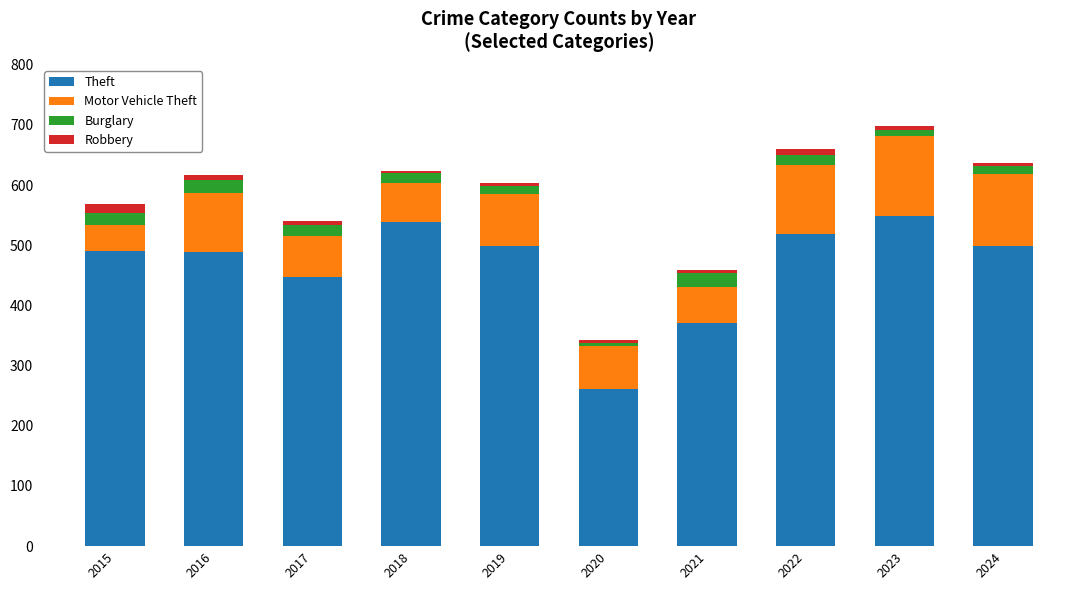

What is the lowest value of the Theft series?

261